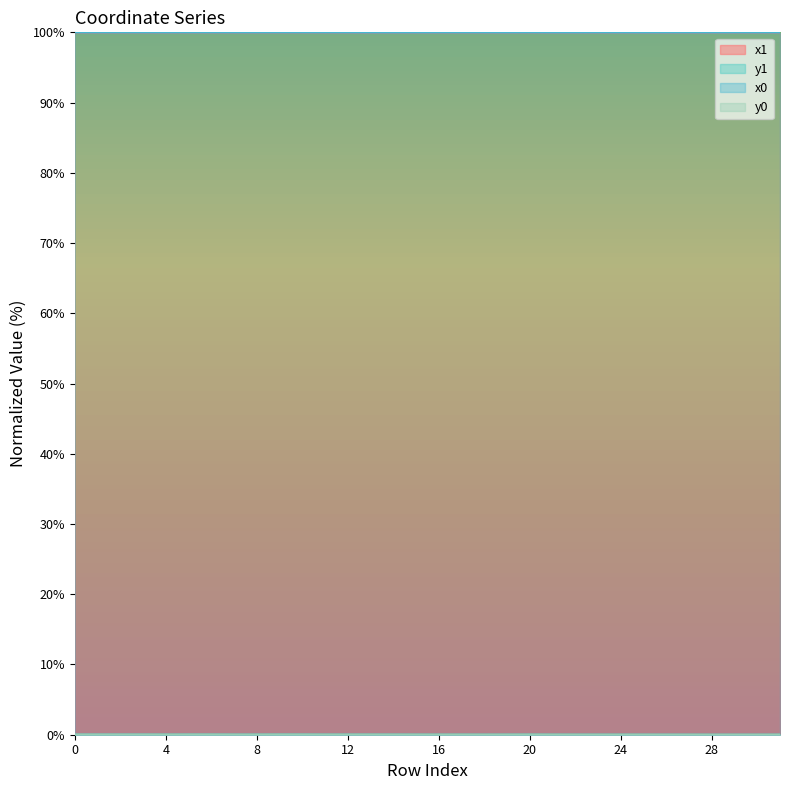

At which category does y1 reach its first local valley?

2